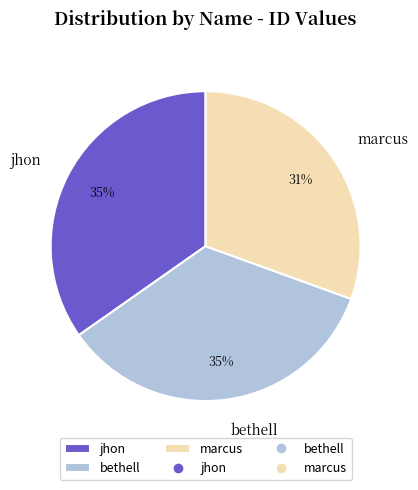

Is it true that bethell is 35% of the pie?

True